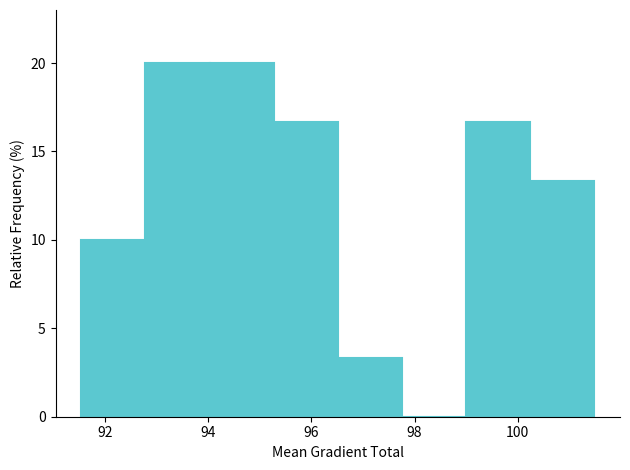

What is the height of the bar covering 100.2 to 101.4 on the x-axis? Neither the bar edges nor the heights are printed on the chart, so give them approximately, as read against the axes.

13.5